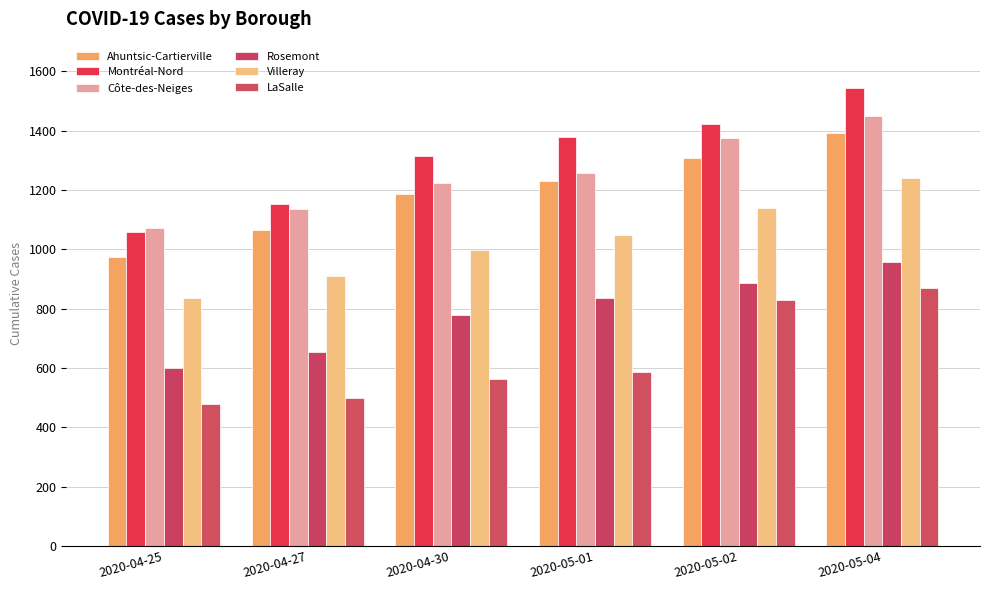

How many Ahuntsic-Cartierville values are between 1064 and 1307?

4